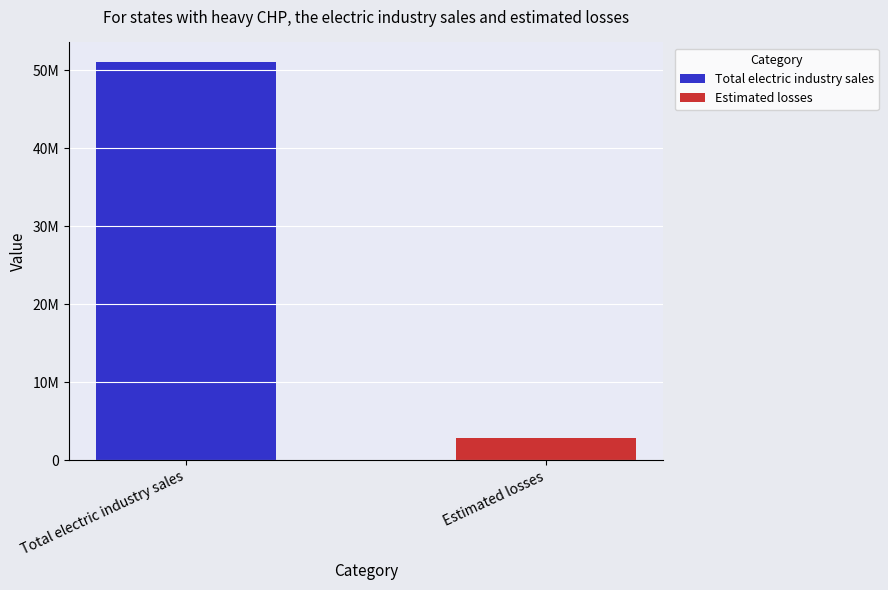

What are all the series names shown in the legend?

Total electric industry sales, Estimated losses